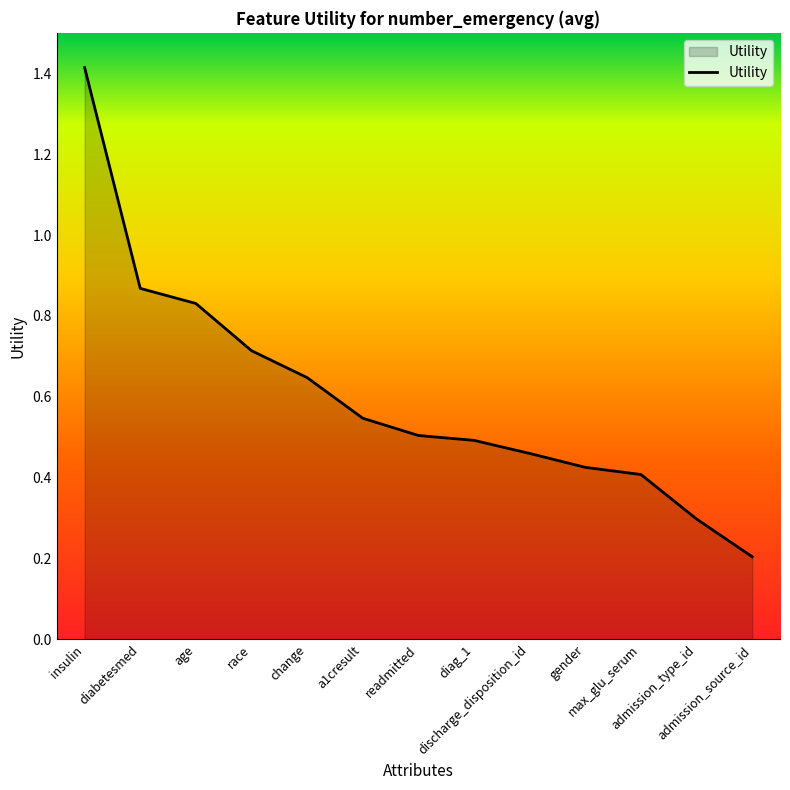

How many values are between 0 and 1?

12